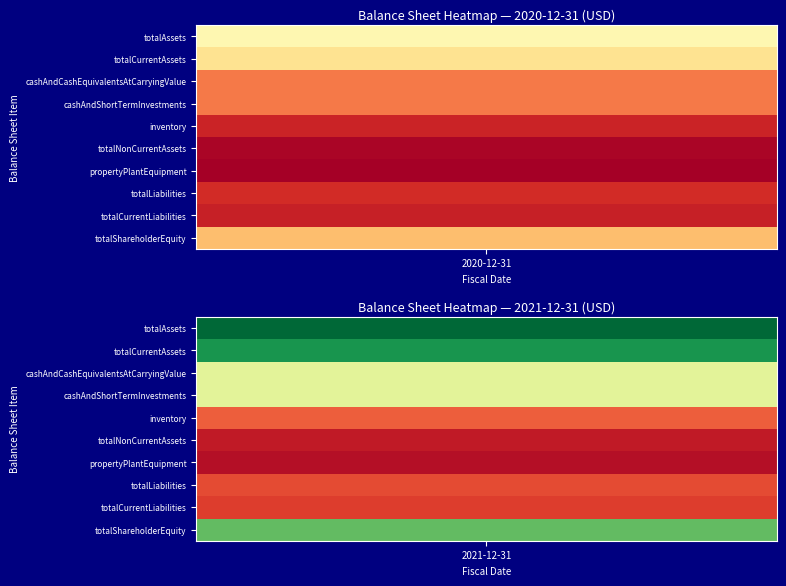

What is the approximate value of totalCurrentLiabilities at 2021-12-31, to the nearest 50?

81156000